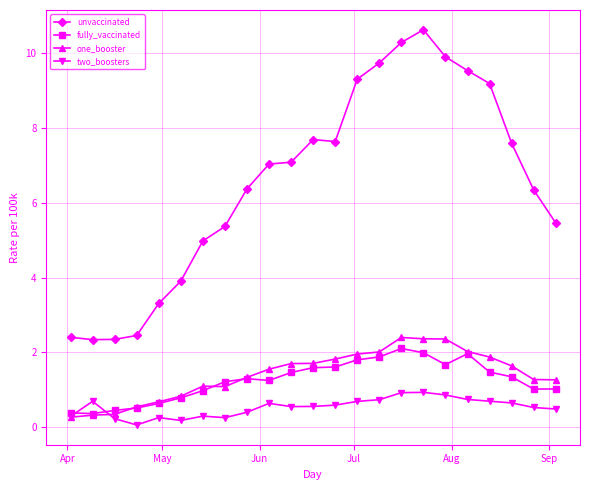

Which series has the largest range (max minus min)?

unvaccinated